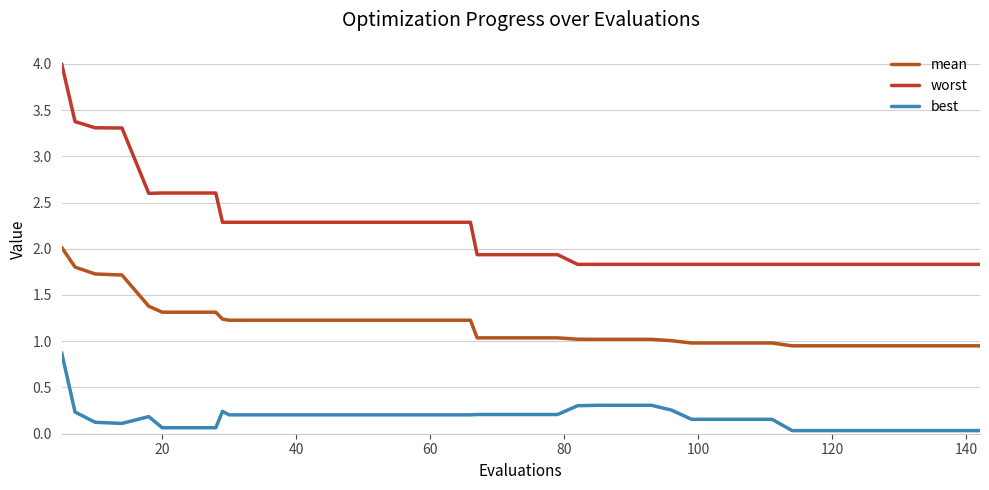

True or false: best and mean intersect in this chart.

False